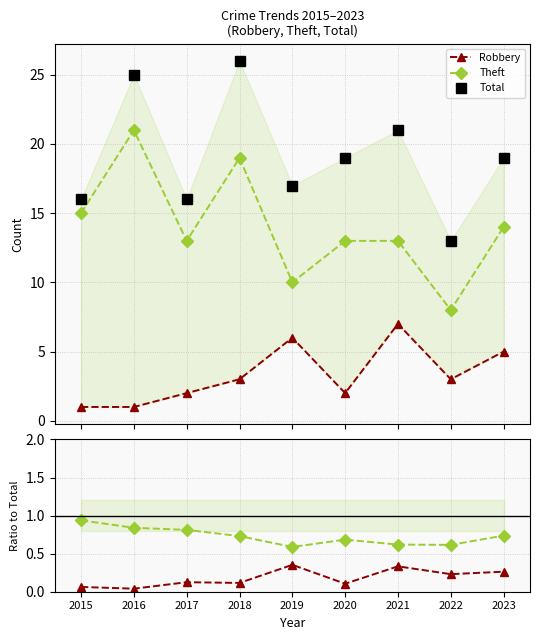

List the labels in order of Robbery value, smallest first.

2015, 2016, 2017, 2020, 2018, 2022, 2023, 2019, 2021